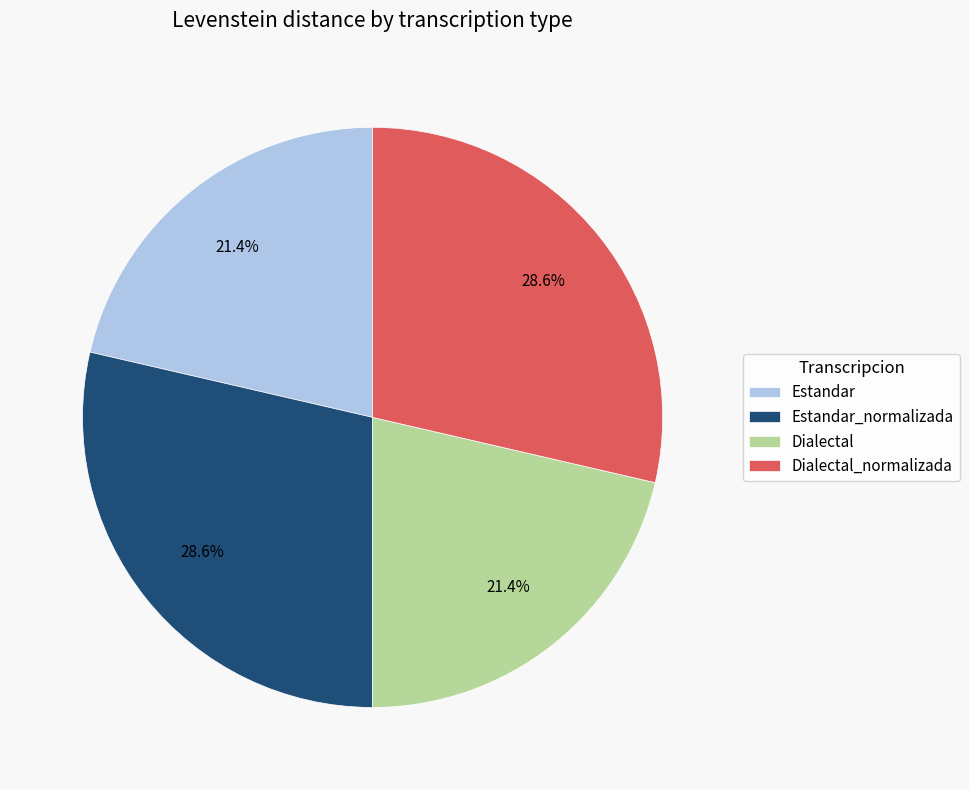

Which has a higher value, Estandar_normalizada or Dialectal?

Estandar_normalizada